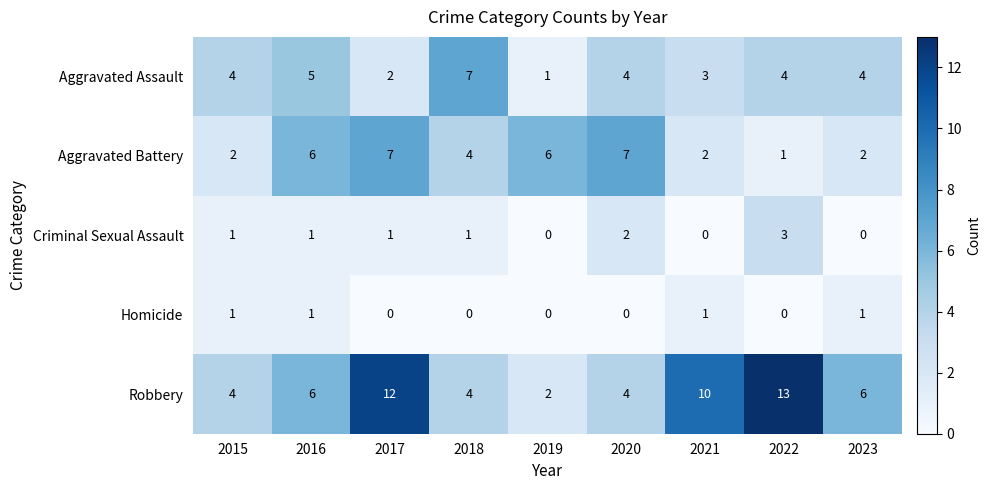

Read the Robbery value at 2023, to the nearest 5.

5